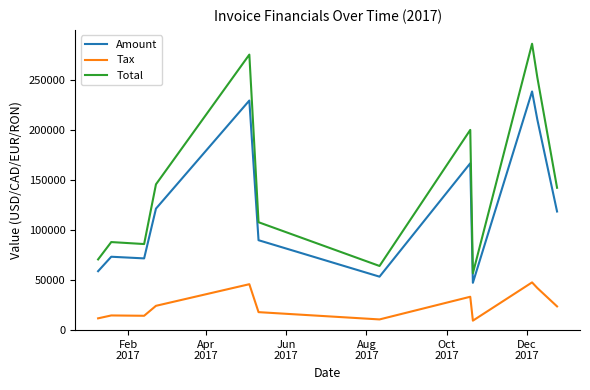

List the series in order of their overall mean, highest first.

Total, Amount, Tax